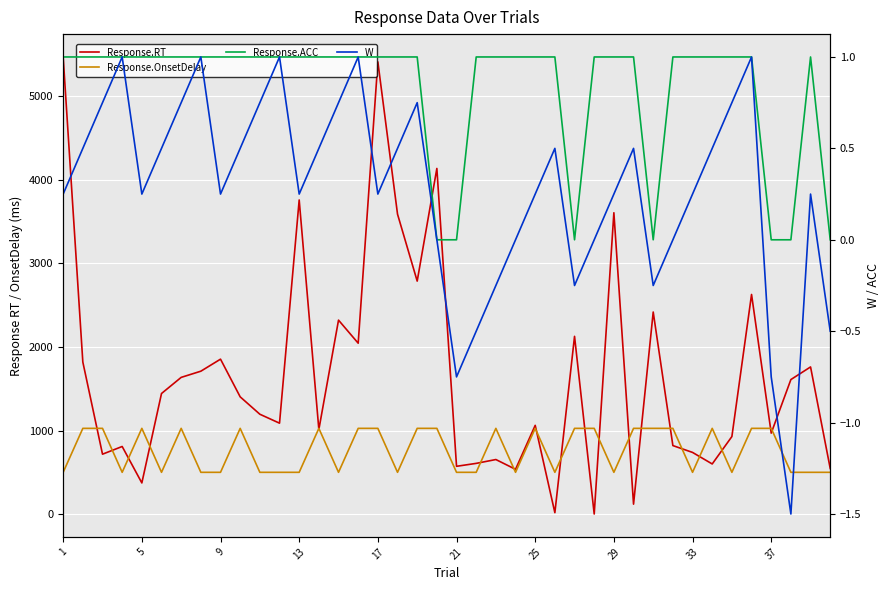

What are all the series names shown in the legend?

Response.RT, Response.OnsetDelay, Response.ACC, W